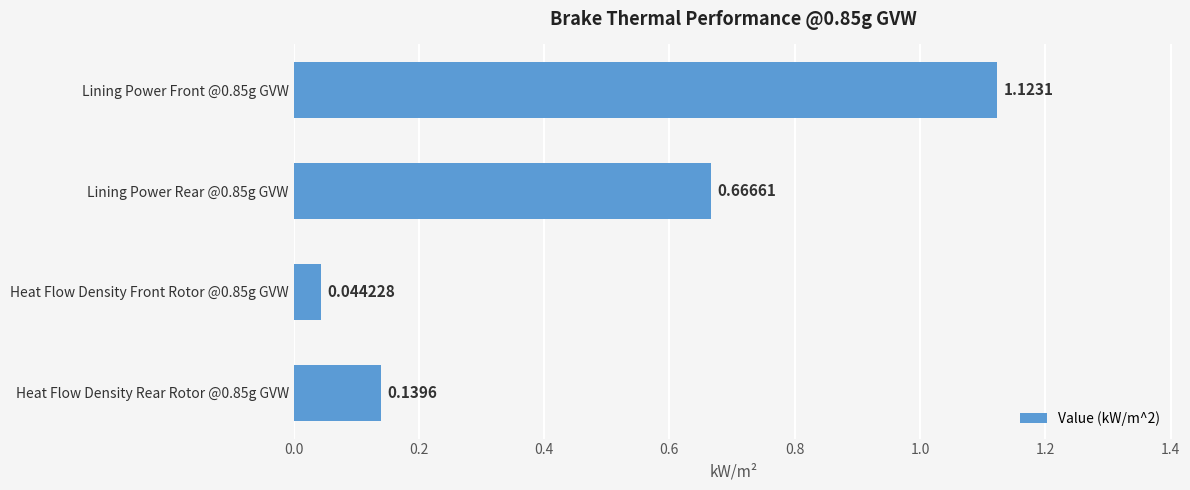

What is the sum of all values?

2.0